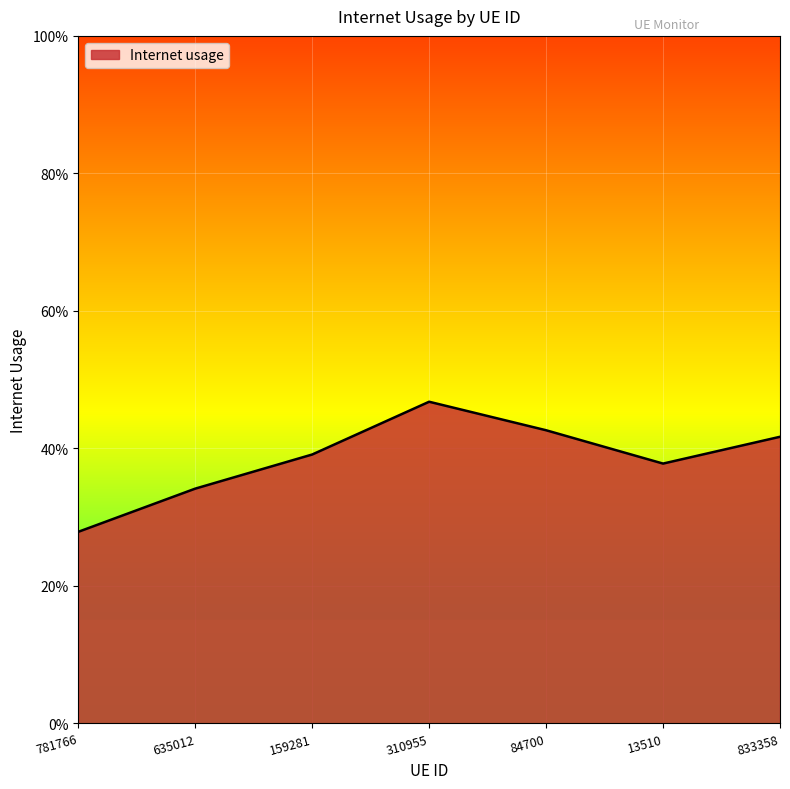

Does the chart have visible grid lines?

Yes